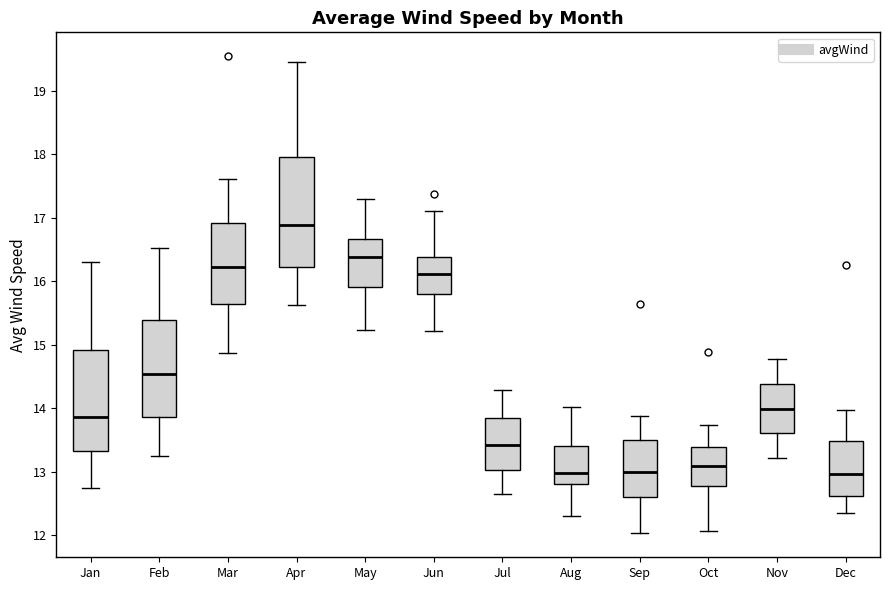

Reading left to right, transcribe this box plot: for each box, give where its median line is, the range the box spans, and where its two whiskers end, as read against the y-axis. The values are not printed on the chart, so give them approximately, as read against the axis.

Jan: median 13.9, box 13.3 to 14.9, whiskers 12.7 to 16.3
Feb: median 14.5, box 13.9 to 15.4, whiskers 13.3 to 16.5
Mar: median 16.2, box 15.6 to 16.9, whiskers 14.9 to 17.6
Apr: median 16.9, box 16.2 to 18.0, whiskers 15.6 to 19.5
May: median 16.4, box 15.9 to 16.7, whiskers 15.2 to 17.3
Jun: median 16.1, box 15.8 to 16.4, whiskers 15.2 to 17.1
Jul: median 13.4, box 13.0 to 13.9, whiskers 12.6 to 14.3
Aug: median 13.0, box 12.8 to 13.4, whiskers 12.3 to 14.0
Sep: median 13.0, box 12.6 to 13.5, whiskers 12.0 to 13.9
Oct: median 13.1, box 12.8 to 13.4, whiskers 12.1 to 13.7
Nov: median 14.0, box 13.6 to 14.4, whiskers 13.2 to 14.8
Dec: median 13.0, box 12.6 to 13.5, whiskers 12.4 to 14.0